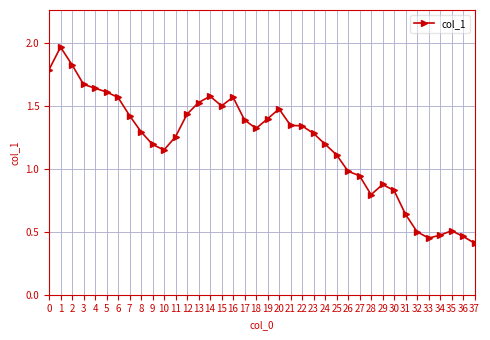

What is the sum of all values?

45.7